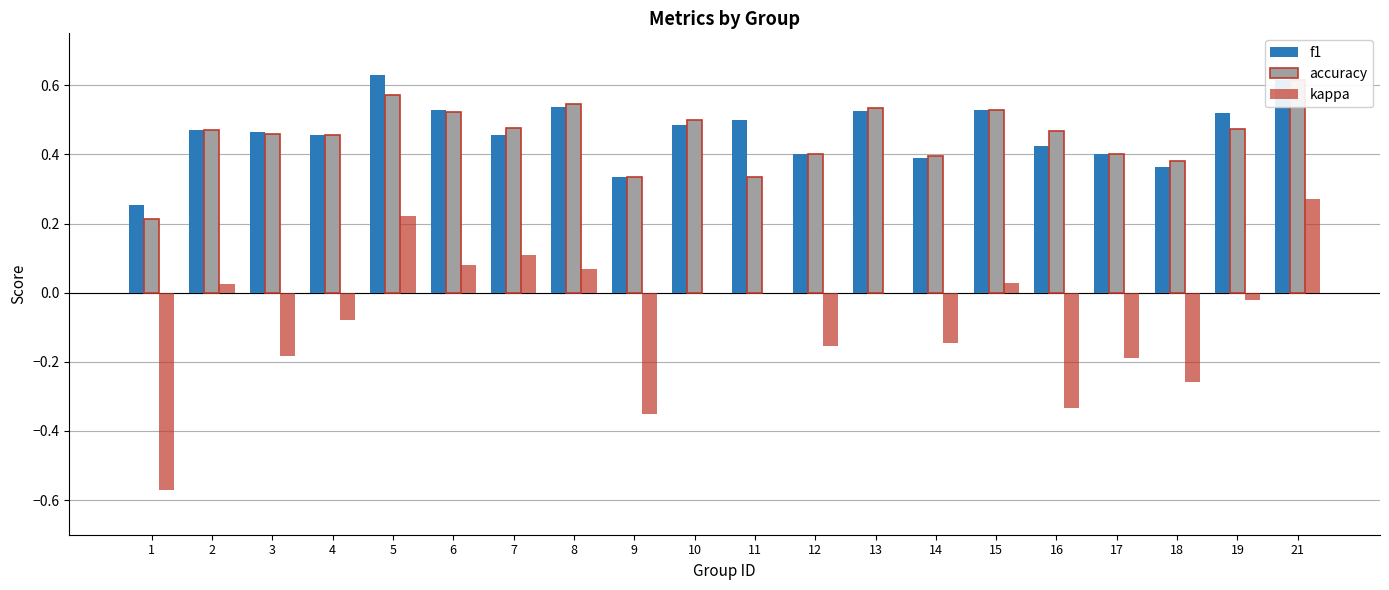

What is the value of the accuracy bar at the 14th from the left?

0.4